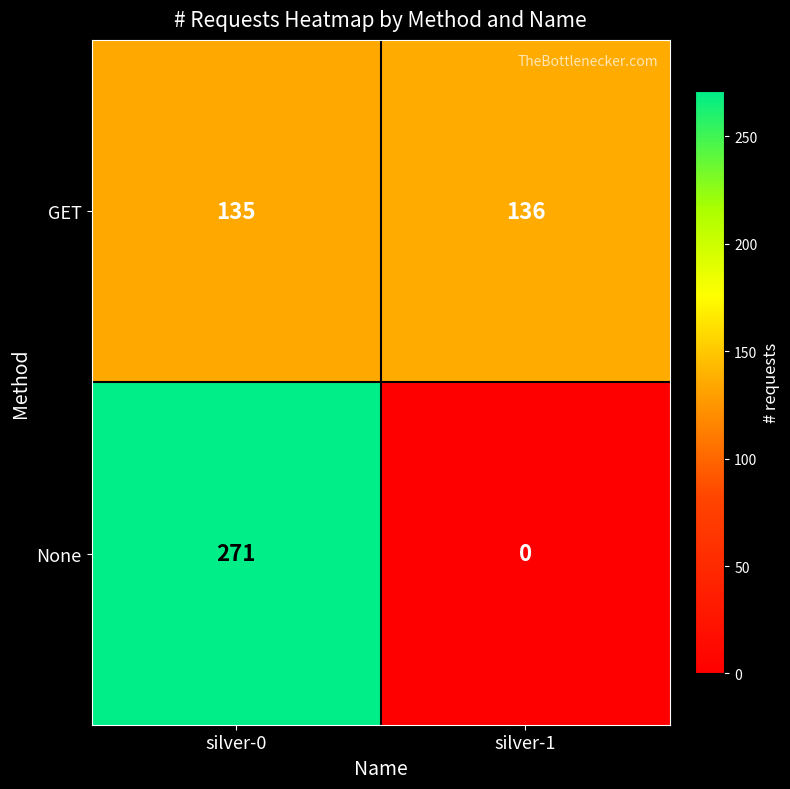

What is the total value across all series at silver-0?

406